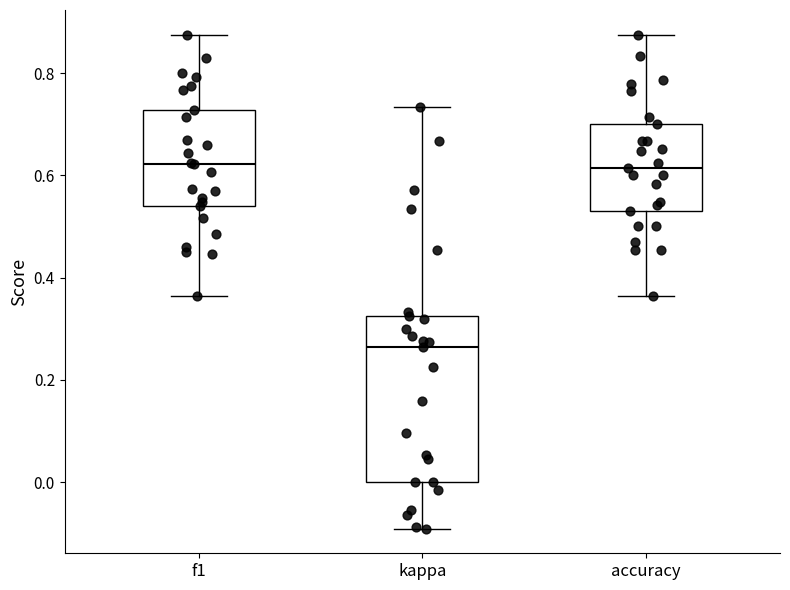

Which box is the tallest, from its lower edge to its upper edge?

kappa